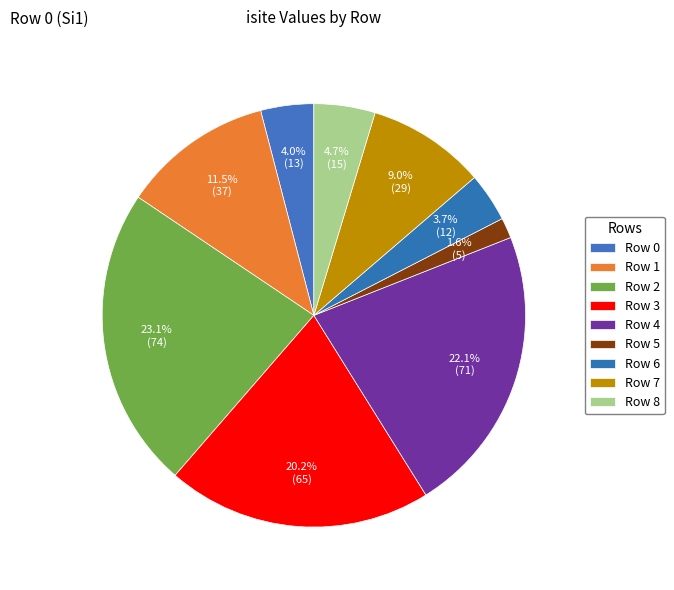

Which has a higher value, Row 0 or Row 1?

Row 1